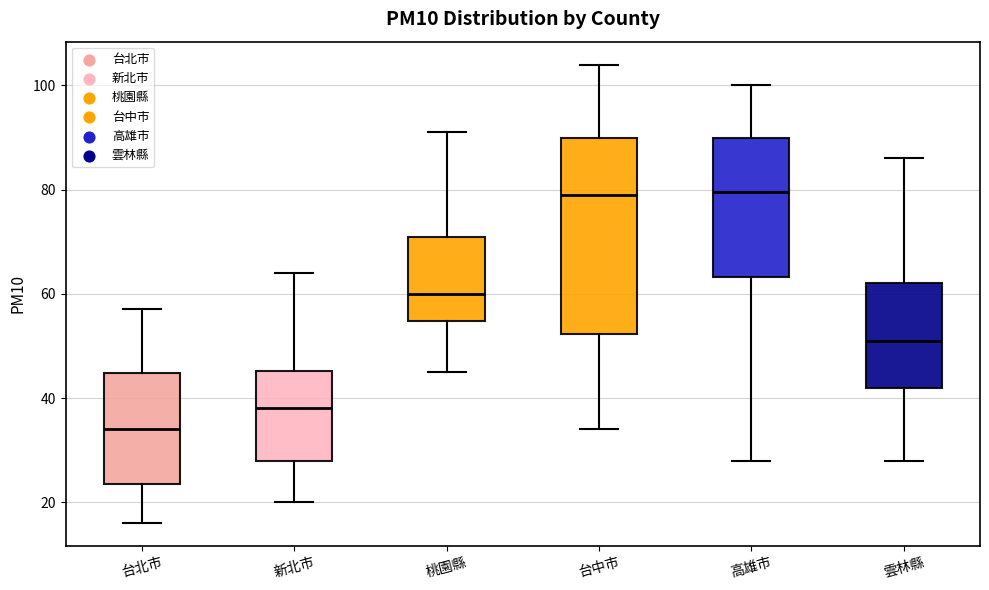

Which box is the tallest, from its lower edge to its upper edge?

台中市